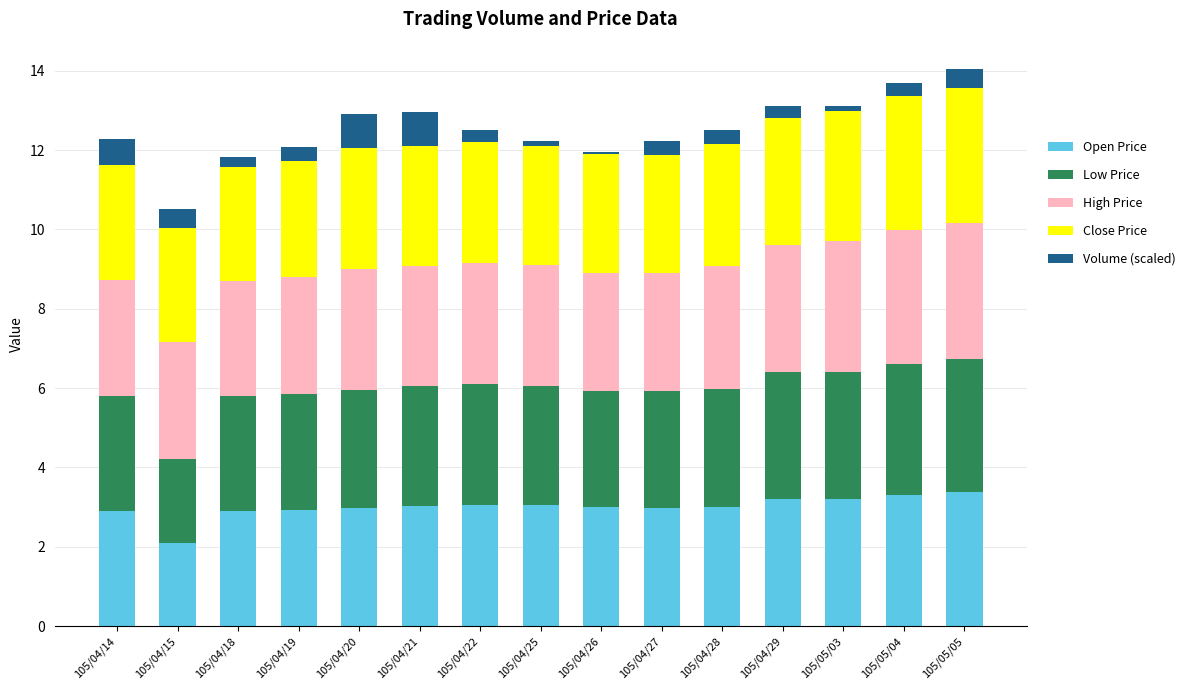

What is the total value across all series at 105/04/22?

12.5